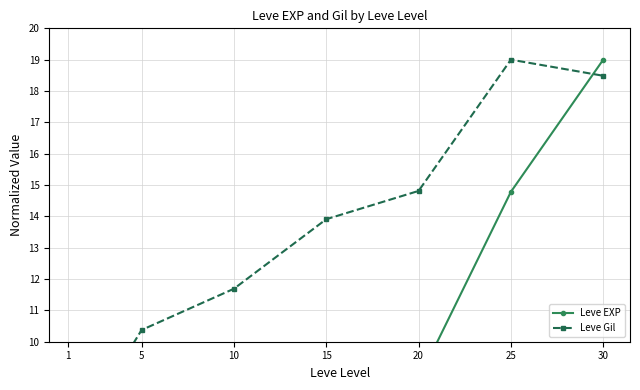

List the series in order of their peak value, highest first.

Leve EXP, Leve Gil